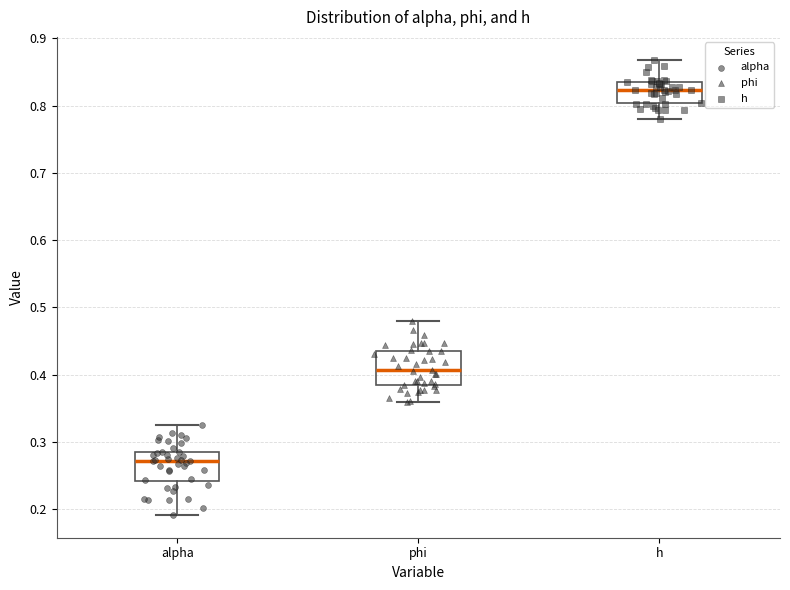

Reading left to right, read every box against the y-axis: the position of its median line, the range the box covers, and the ends of its whiskers. The values are not printed on the chart, so give them approximately, as read against the axis.

alpha: median 0.27, box 0.24 to 0.28, whiskers 0.19 to 0.33
phi: median 0.41, box 0.38 to 0.43, whiskers 0.36 to 0.48
h: median 0.82, box 0.80 to 0.83, whiskers 0.78 to 0.87